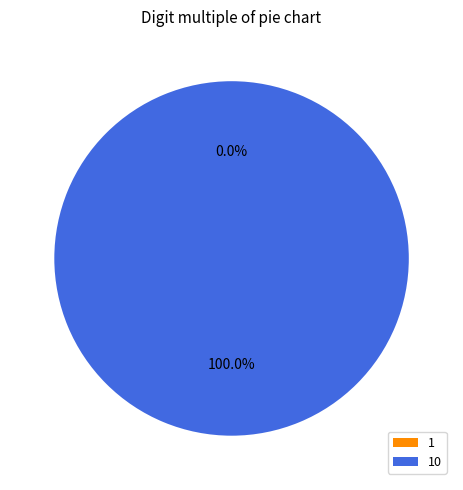

To the nearest percent, what is the difference between the largest and smallest slice percentages?

100%